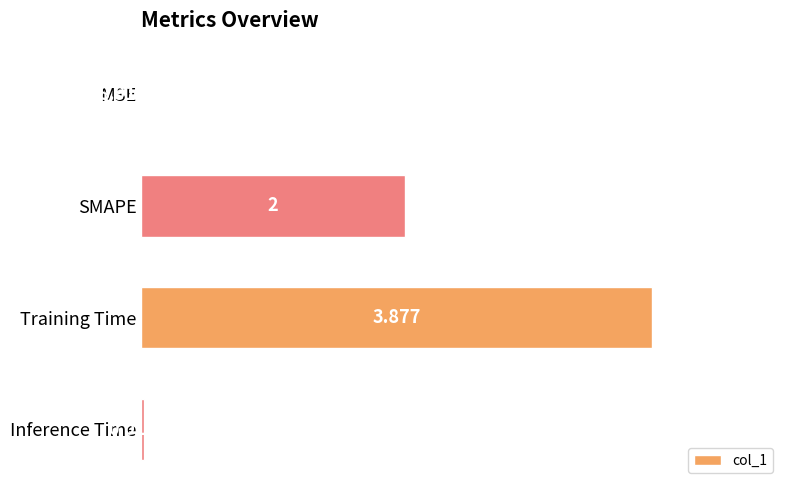

What is the sum of all values?

5.9